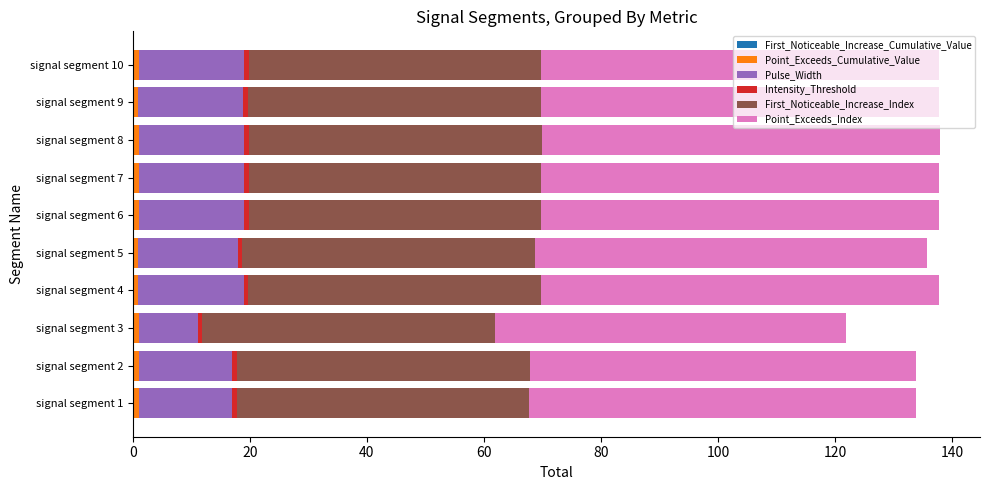

Reading left to right, extract all data points from this chart.

First_Noticeable_Increase_Cumulative_Value: 0.2	0.2	0.3	0.1	0.1	0.2	0.1	0.2	0.1	0.2
Point_Exceeds_Cumulative_Value: 0.8	0.8	0.8	0.8	0.8	0.8	0.8	0.8	0.8	0.8
Pulse_Width: 16.0	16.0	10.0	18.0	17.0	18.0	18.0	18.0	18.0	18.0
Intensity_Threshold: 0.8	0.8	0.8	0.8	0.8	0.8	0.8	0.8	0.8	0.8
First_Noticeable_Increase_Index: 0.8	0.8	0.8	0.8	0.8	0.8	0.8	0.8	0.8	0.8
Point_Exceeds_Index: 66.0	66.0	60.0	68.0	67.0	68.0	68.0	68.0	68.0	68.0